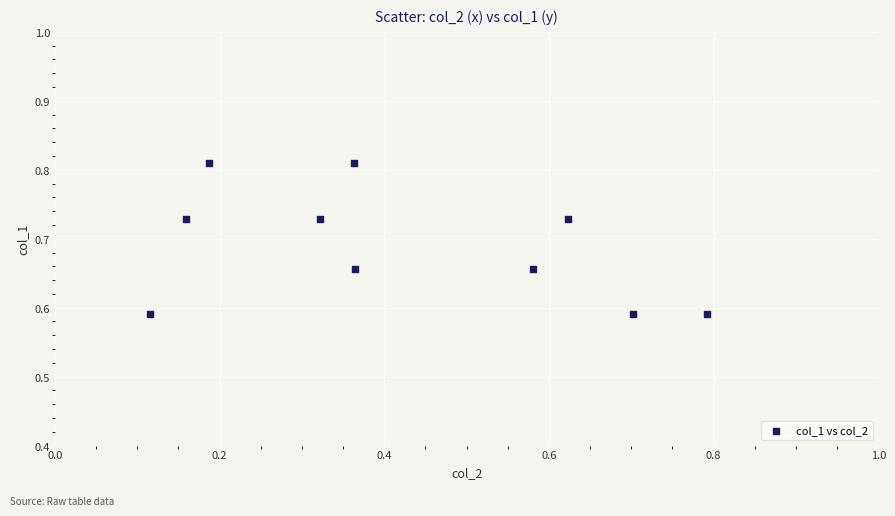

What is the average X value?

0.4